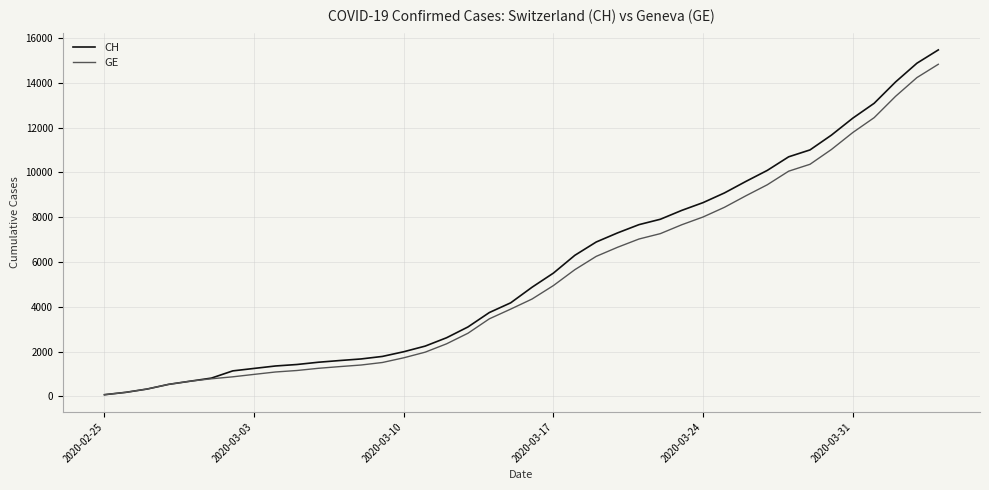

Which series has the largest range (max minus min)?

CH